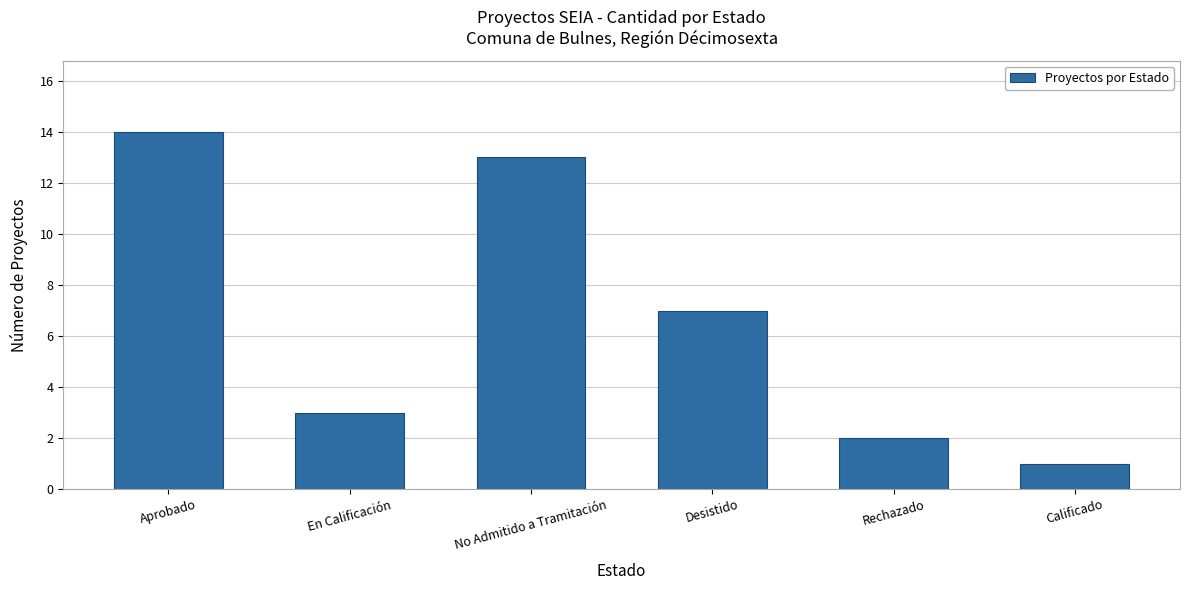

Approximately how many times larger is the value at Desistido compared to Rechazado?

3.5